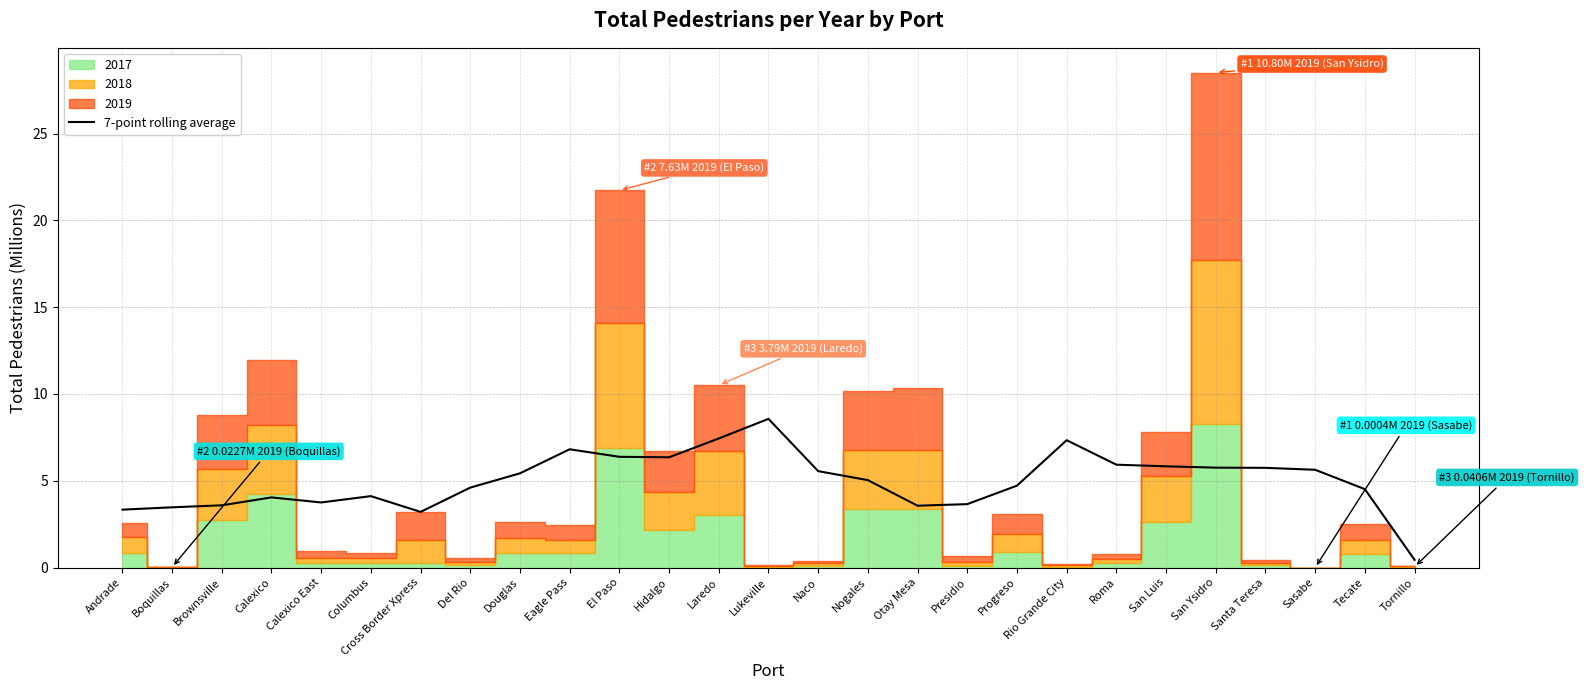

The value of 7-point rolling average at Laredo is 11.2. True or false?

False